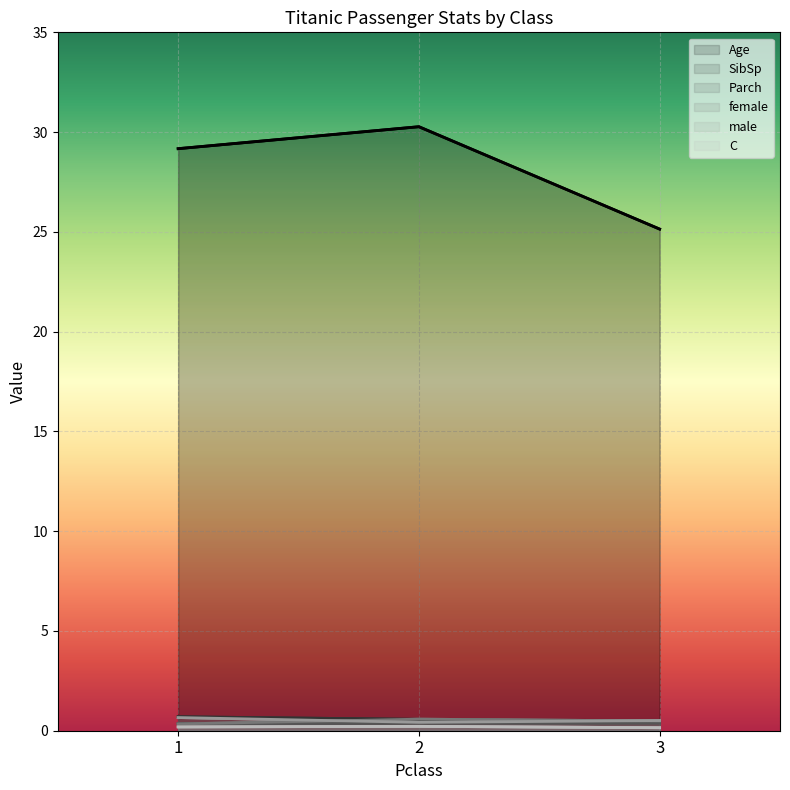

How many lines are shown in the chart?

6